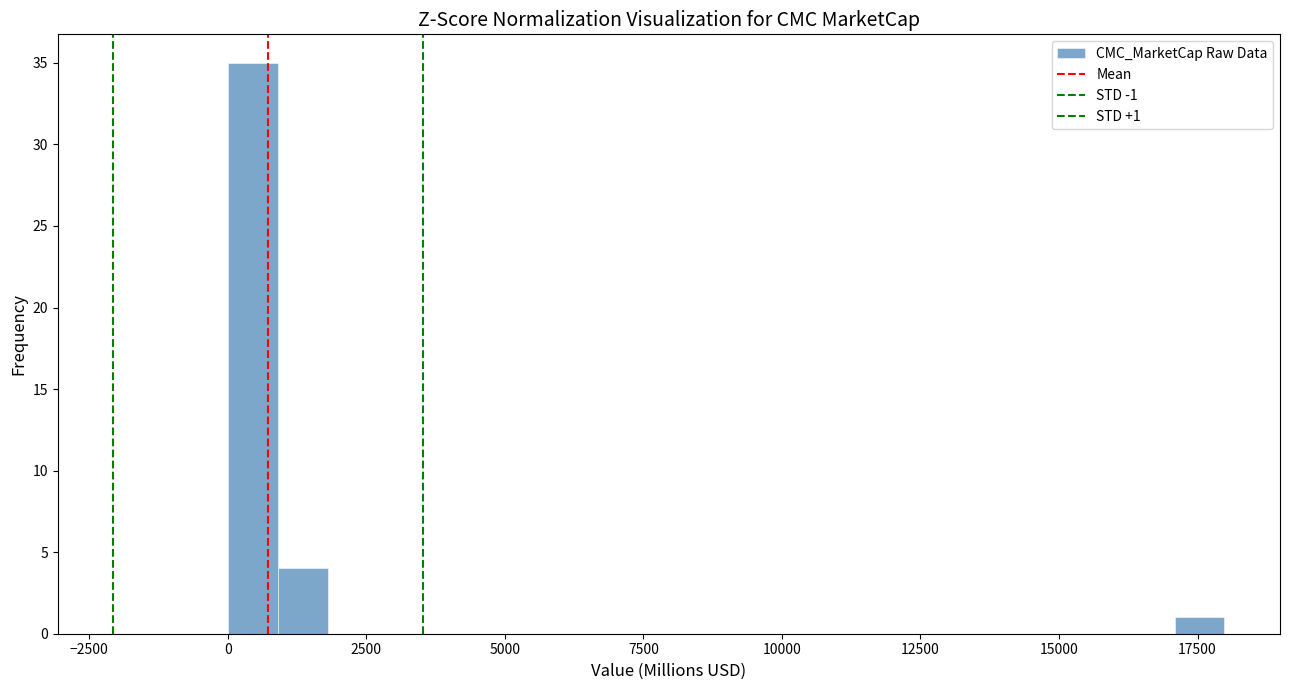

Around what value on the x-axis is the tallest bar? Give the approximate position of its centre, as read against the axis.

500